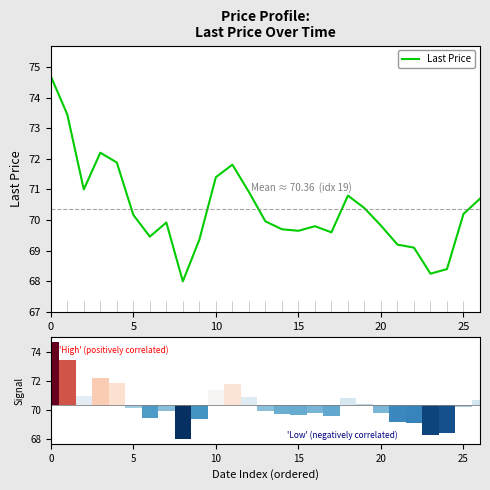

The value of Last Price at 0 is 74.7. True or false?

True